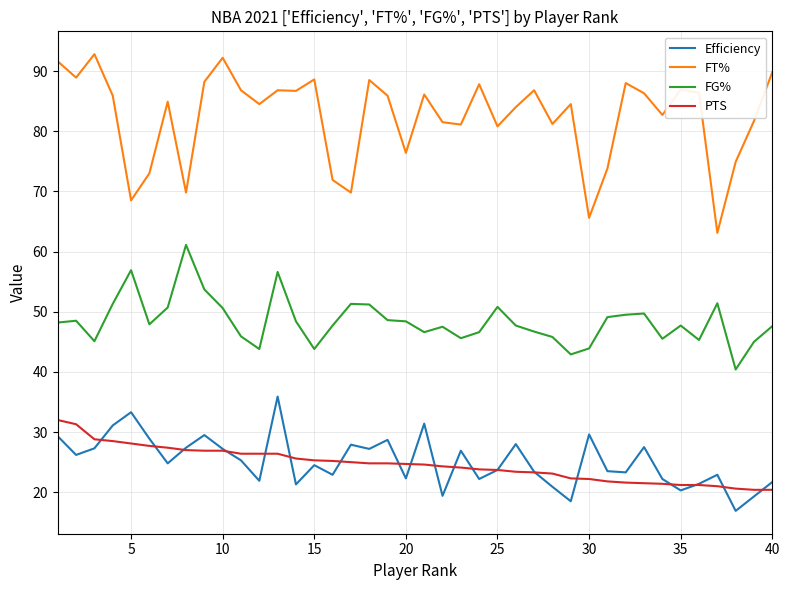

True or false: PTS and FT% intersect in this chart.

False